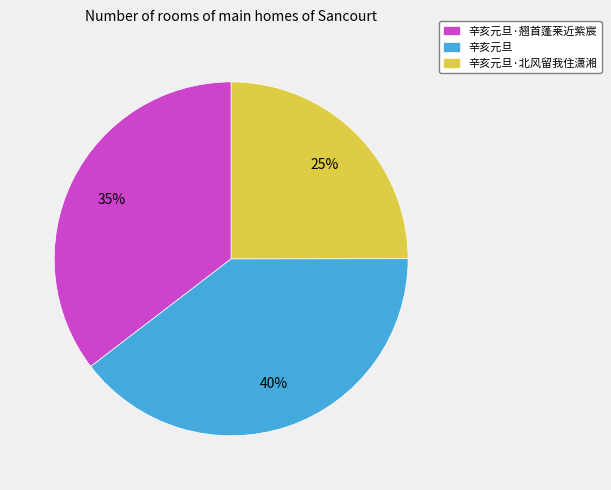

What is the largest slice in the pie chart?

辛亥元旦